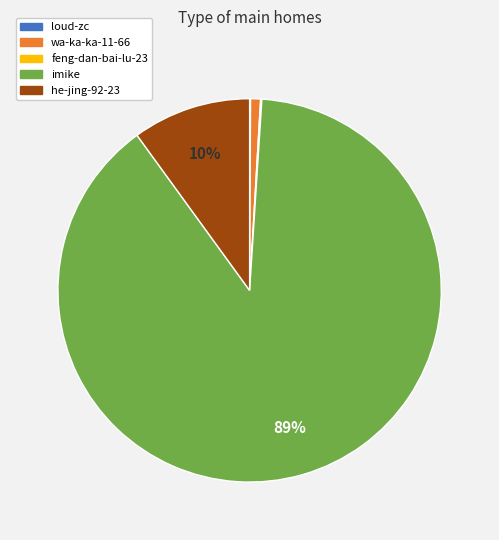

Which slice is the largest?

imike